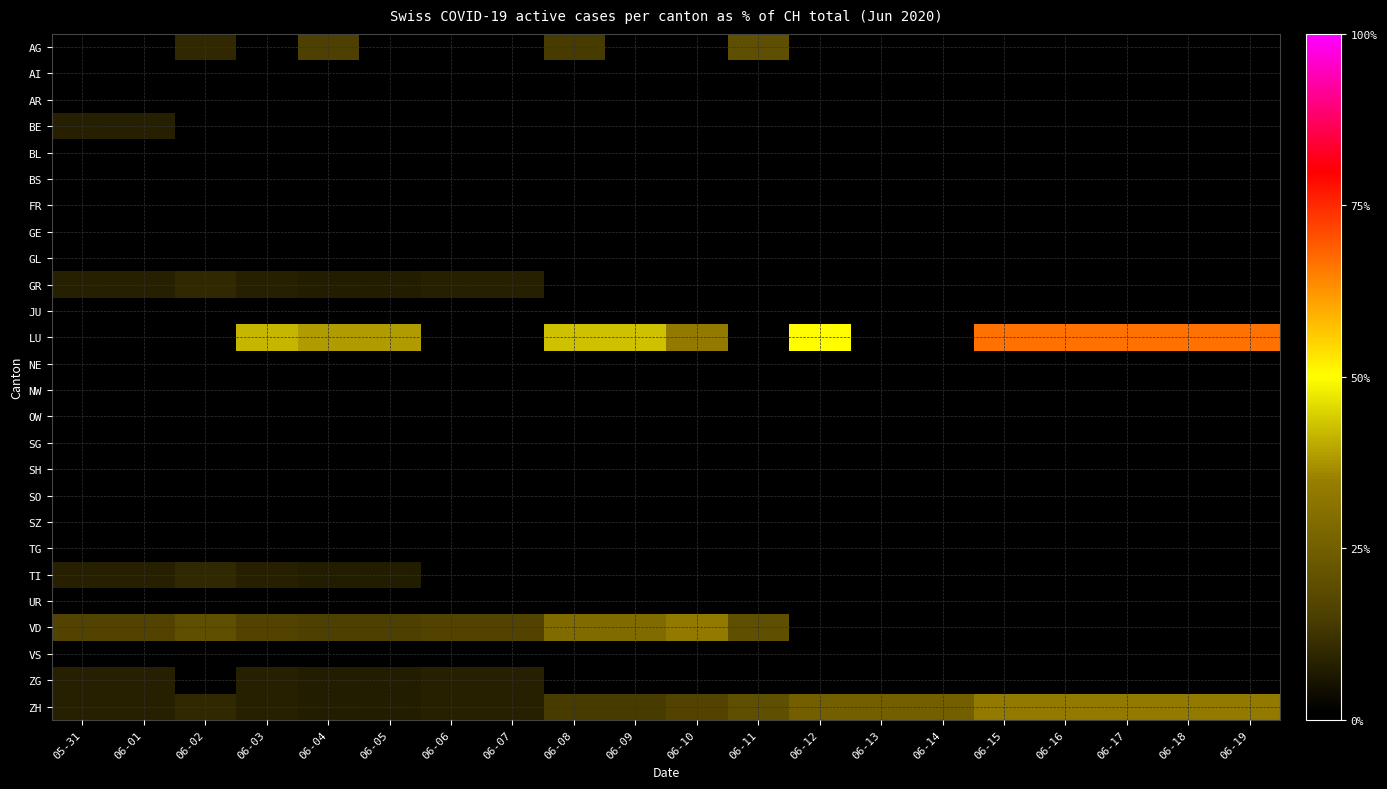

Reading right to left, transcribe all the data shown in this chart.

AG: 06-19=0.0	06-18=0.0	06-17=0.0	06-16=0.0	06-15=0.0	06-14=0.0	06-13=0.0	06-12=0.0	06-11=20.0	06-10=0.0	06-09=0.0	06-08=14.3	06-07=0.0	06-06=0.0	06-05=0.0	06-04=15.4	06-03=0.0	06-02=10.0	06-01=0.0	05-31=0.0
AI: 06-19=0.0	06-18=0.0	06-17=0.0	06-16=0.0	06-15=0.0	06-14=0.0	06-13=0.0	06-12=0.0	06-11=0.0	06-10=0.0	06-09=0.0	06-08=0.0	06-07=0.0	06-06=0.0	06-05=0.0	06-04=0.0	06-03=0.0	06-02=0.0	06-01=0.0	05-31=0.0
AR: 06-19=0.0	06-18=0.0	06-17=0.0	06-16=0.0	06-15=0.0	06-14=0.0	06-13=0.0	06-12=0.0	06-11=0.0	06-10=0.0	06-09=0.0	06-08=0.0	06-07=0.0	06-06=0.0	06-05=0.0	06-04=0.0	06-03=0.0	06-02=0.0	06-01=0.0	05-31=0.0
BE: 06-19=0.0	06-18=0.0	06-17=0.0	06-16=0.0	06-15=0.0	06-14=0.0	06-13=0.0	06-12=0.0	06-11=0.0	06-10=0.0	06-09=0.0	06-08=0.0	06-07=0.0	06-06=0.0	06-05=0.0	06-04=0.0	06-03=0.0	06-02=0.0	06-01=8.3	05-31=8.3
BL: 06-19=0.0	06-18=0.0	06-17=0.0	06-16=0.0	06-15=0.0	06-14=0.0	06-13=0.0	06-12=0.0	06-11=0.0	06-10=0.0	06-09=0.0	06-08=0.0	06-07=0.0	06-06=0.0	06-05=0.0	06-04=0.0	06-03=0.0	06-02=0.0	06-01=0.0	05-31=0.0
BS: 06-19=0.0	06-18=0.0	06-17=0.0	06-16=0.0	06-15=0.0	06-14=0.0	06-13=0.0	06-12=0.0	06-11=0.0	06-10=0.0	06-09=0.0	06-08=0.0	06-07=0.0	06-06=0.0	06-05=0.0	06-04=0.0	06-03=0.0	06-02=0.0	06-01=0.0	05-31=0.0
FR: 06-19=0.0	06-18=0.0	06-17=0.0	06-16=0.0	06-15=0.0	06-14=0.0	06-13=0.0	06-12=0.0	06-11=0.0	06-10=0.0	06-09=0.0	06-08=0.0	06-07=0.0	06-06=0.0	06-05=0.0	06-04=0.0	06-03=0.0	06-02=0.0	06-01=0.0	05-31=0.0
GE: 06-19=0.0	06-18=0.0	06-17=0.0	06-16=0.0	06-15=0.0	06-14=0.0	06-13=0.0	06-12=0.0	06-11=0.0	06-10=0.0	06-09=0.0	06-08=0.0	06-07=0.0	06-06=0.0	06-05=0.0	06-04=0.0	06-03=0.0	06-02=0.0	06-01=0.0	05-31=0.0
GL: 06-19=0.0	06-18=0.0	06-17=0.0	06-16=0.0	06-15=0.0	06-14=0.0	06-13=0.0	06-12=0.0	06-11=0.0	06-10=0.0	06-09=0.0	06-08=0.0	06-07=0.0	06-06=0.0	06-05=0.0	06-04=0.0	06-03=0.0	06-02=0.0	06-01=0.0	05-31=0.0
GR: 06-19=0.0	06-18=0.0	06-17=0.0	06-16=0.0	06-15=0.0	06-14=0.0	06-13=0.0	06-12=0.0	06-11=0.0	06-10=0.0	06-09=0.0	06-08=0.0	06-07=8.3	06-06=8.3	06-05=7.7	06-04=7.7	06-03=8.3	06-02=10.0	06-01=8.3	05-31=8.3
JU: 06-19=0.0	06-18=0.0	06-17=0.0	06-16=0.0	06-15=0.0	06-14=0.0	06-13=0.0	06-12=0.0	06-11=0.0	06-10=0.0	06-09=0.0	06-08=0.0	06-07=0.0	06-06=0.0	06-05=0.0	06-04=0.0	06-03=0.0	06-02=0.0	06-01=0.0	05-31=0.0
LU: 06-19=66.7	06-18=66.7	06-17=66.7	06-16=66.7	06-15=66.7	06-14=0.0	06-13=0.0	06-12=50.0	06-11=0.0	06-10=33.3	06-09=42.9	06-08=42.9	06-07=0.0	06-06=0.0	06-05=38.5	06-04=38.5	06-03=41.7	06-02=0.0	06-01=0.0	05-31=0.0
NE: 06-19=0.0	06-18=0.0	06-17=0.0	06-16=0.0	06-15=0.0	06-14=0.0	06-13=0.0	06-12=0.0	06-11=0.0	06-10=0.0	06-09=0.0	06-08=0.0	06-07=0.0	06-06=0.0	06-05=0.0	06-04=0.0	06-03=0.0	06-02=0.0	06-01=0.0	05-31=0.0
NW: 06-19=0.0	06-18=0.0	06-17=0.0	06-16=0.0	06-15=0.0	06-14=0.0	06-13=0.0	06-12=0.0	06-11=0.0	06-10=0.0	06-09=0.0	06-08=0.0	06-07=0.0	06-06=0.0	06-05=0.0	06-04=0.0	06-03=0.0	06-02=0.0	06-01=0.0	05-31=0.0
OW: 06-19=0.0	06-18=0.0	06-17=0.0	06-16=0.0	06-15=0.0	06-14=0.0	06-13=0.0	06-12=0.0	06-11=0.0	06-10=0.0	06-09=0.0	06-08=0.0	06-07=0.0	06-06=0.0	06-05=0.0	06-04=0.0	06-03=0.0	06-02=0.0	06-01=0.0	05-31=0.0
SG: 06-19=0.0	06-18=0.0	06-17=0.0	06-16=0.0	06-15=0.0	06-14=0.0	06-13=0.0	06-12=0.0	06-11=0.0	06-10=0.0	06-09=0.0	06-08=0.0	06-07=0.0	06-06=0.0	06-05=0.0	06-04=0.0	06-03=0.0	06-02=0.0	06-01=0.0	05-31=0.0
SH: 06-19=0.0	06-18=0.0	06-17=0.0	06-16=0.0	06-15=0.0	06-14=0.0	06-13=0.0	06-12=0.0	06-11=0.0	06-10=0.0	06-09=0.0	06-08=0.0	06-07=0.0	06-06=0.0	06-05=0.0	06-04=0.0	06-03=0.0	06-02=0.0	06-01=0.0	05-31=0.0
SO: 06-19=0.0	06-18=0.0	06-17=0.0	06-16=0.0	06-15=0.0	06-14=0.0	06-13=0.0	06-12=0.0	06-11=0.0	06-10=0.0	06-09=0.0	06-08=0.0	06-07=0.0	06-06=0.0	06-05=0.0	06-04=0.0	06-03=0.0	06-02=0.0	06-01=0.0	05-31=0.0
SZ: 06-19=0.0	06-18=0.0	06-17=0.0	06-16=0.0	06-15=0.0	06-14=0.0	06-13=0.0	06-12=0.0	06-11=0.0	06-10=0.0	06-09=0.0	06-08=0.0	06-07=0.0	06-06=0.0	06-05=0.0	06-04=0.0	06-03=0.0	06-02=0.0	06-01=0.0	05-31=0.0
TG: 06-19=0.0	06-18=0.0	06-17=0.0	06-16=0.0	06-15=0.0	06-14=0.0	06-13=0.0	06-12=0.0	06-11=0.0	06-10=0.0	06-09=0.0	06-08=0.0	06-07=0.0	06-06=0.0	06-05=0.0	06-04=0.0	06-03=0.0	06-02=0.0	06-01=0.0	05-31=0.0
TI: 06-19=0.0	06-18=0.0	06-17=0.0	06-16=0.0	06-15=0.0	06-14=0.0	06-13=0.0	06-12=0.0	06-11=0.0	06-10=0.0	06-09=0.0	06-08=0.0	06-07=0.0	06-06=0.0	06-05=7.7	06-04=7.7	06-03=8.3	06-02=10.0	06-01=8.3	05-31=8.3
UR: 06-19=0.0	06-18=0.0	06-17=0.0	06-16=0.0	06-15=0.0	06-14=0.0	06-13=0.0	06-12=0.0	06-11=0.0	06-10=0.0	06-09=0.0	06-08=0.0	06-07=0.0	06-06=0.0	06-05=0.0	06-04=0.0	06-03=0.0	06-02=0.0	06-01=0.0	05-31=0.0
VD: 06-19=0.0	06-18=0.0	06-17=0.0	06-16=0.0	06-15=0.0	06-14=0.0	06-13=0.0	06-12=0.0	06-11=20.0	06-10=33.3	06-09=28.6	06-08=28.6	06-07=16.7	06-06=16.7	06-05=15.4	06-04=15.4	06-03=16.7	06-02=20.0	06-01=16.7	05-31=16.7
VS: 06-19=0.0	06-18=0.0	06-17=0.0	06-16=0.0	06-15=0.0	06-14=0.0	06-13=0.0	06-12=0.0	06-11=0.0	06-10=0.0	06-09=0.0	06-08=0.0	06-07=0.0	06-06=0.0	06-05=0.0	06-04=0.0	06-03=0.0	06-02=0.0	06-01=0.0	05-31=0.0
ZG: 06-19=0.0	06-18=0.0	06-17=0.0	06-16=0.0	06-15=0.0	06-14=0.0	06-13=0.0	06-12=0.0	06-11=0.0	06-10=0.0	06-09=0.0	06-08=0.0	06-07=8.3	06-06=8.3	06-05=7.7	06-04=7.7	06-03=8.3	06-02=0.0	06-01=8.3	05-31=8.3
ZH: 06-19=33.3	06-18=33.3	06-17=33.3	06-16=33.3	06-15=33.3	06-14=25.0	06-13=25.0	06-12=25.0	06-11=20.0	06-10=16.7	06-09=14.3	06-08=14.3	06-07=8.3	06-06=8.3	06-05=7.7	06-04=7.7	06-03=8.3	06-02=10.0	06-01=8.3	05-31=8.3